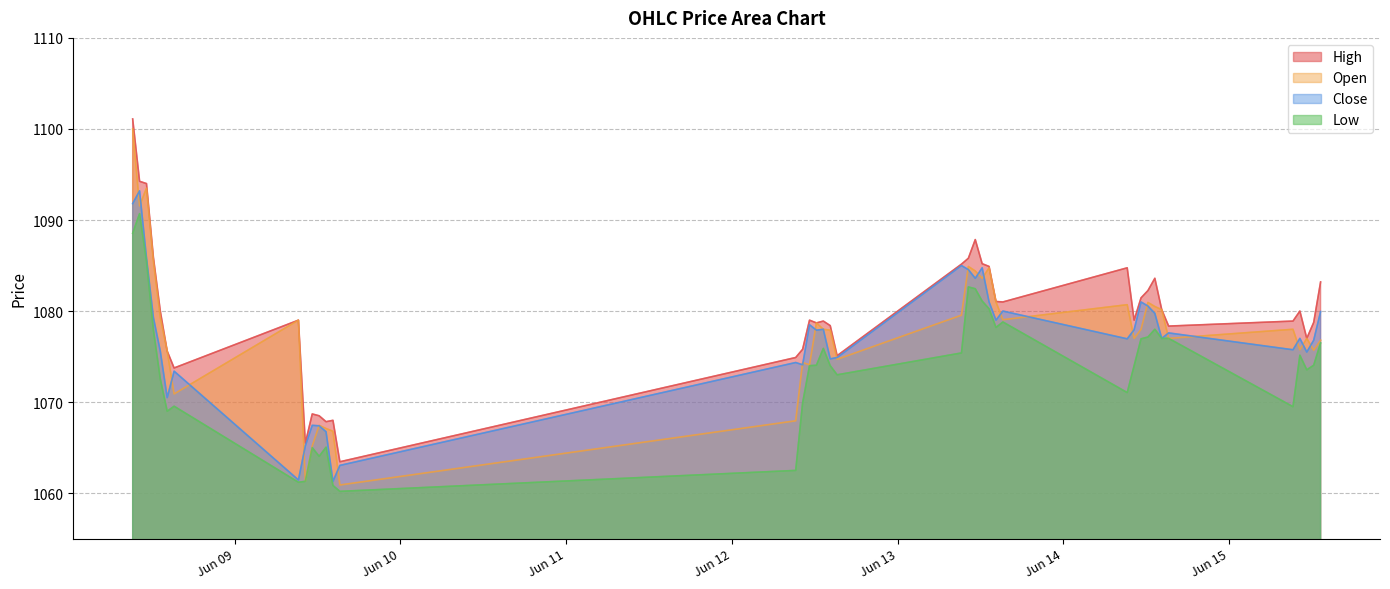

What is the difference between the second highest and minimum values in the High series?

30.8